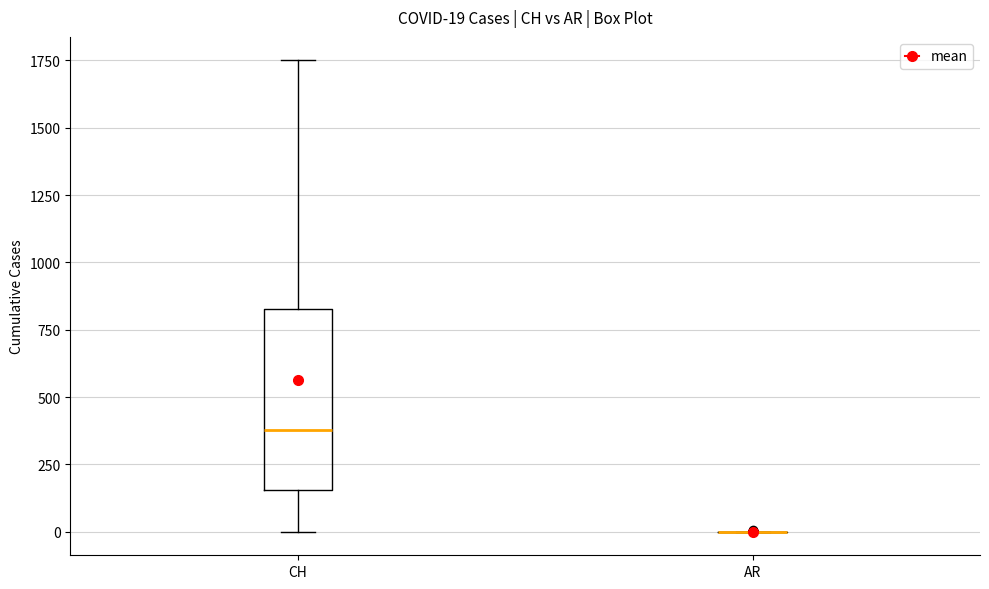

Comparing the boxes themselves (not the whiskers), which one is the tallest?

CH